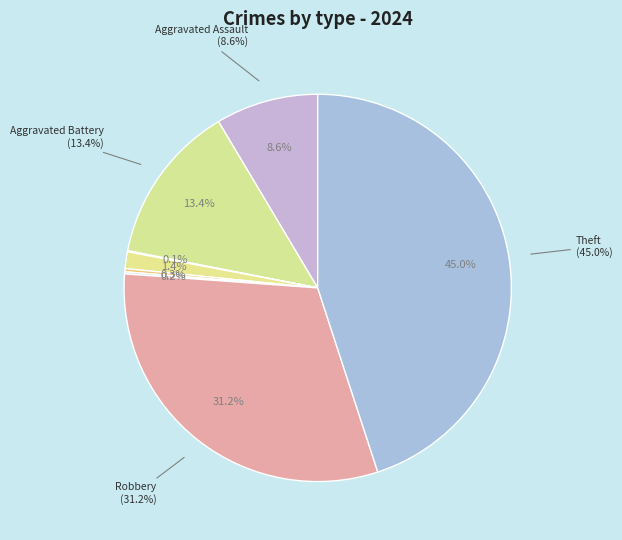

What percentage is the Robbery slice, to the nearest percent?

31%